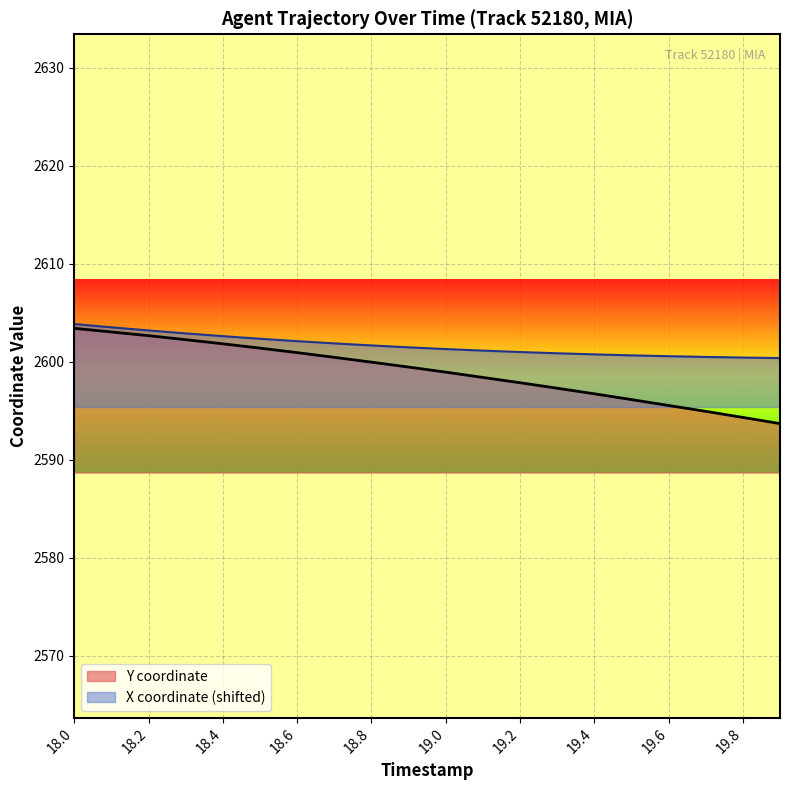

Which series changed the most between 18.3 and 19.0?

Y